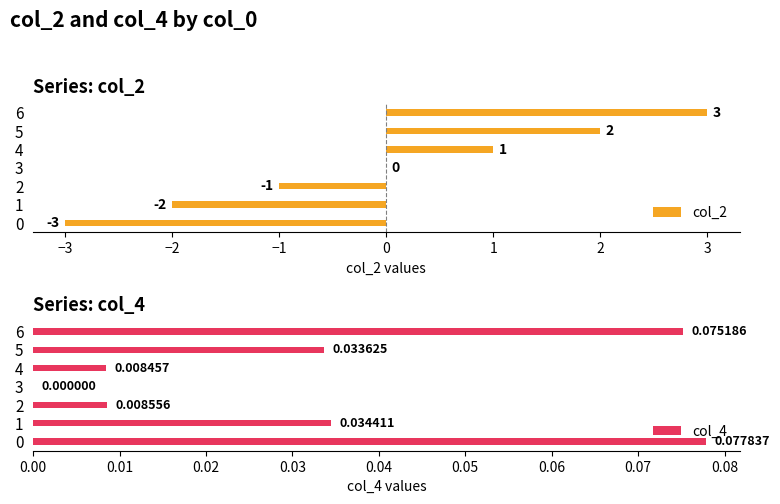

At how many categories does at least one series exceed 2?

1